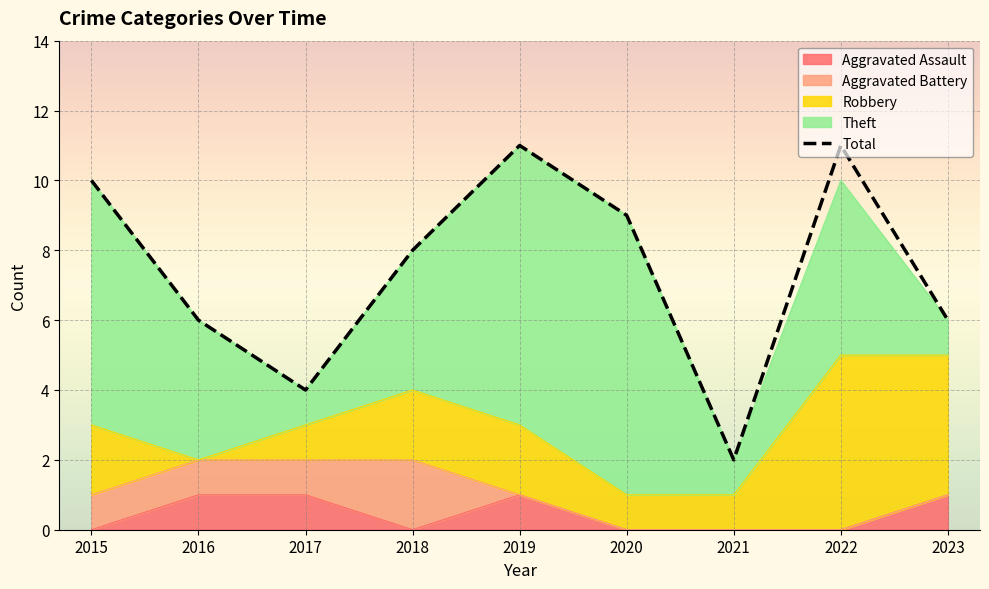

At how many categories does at least one series exceed 6?

5